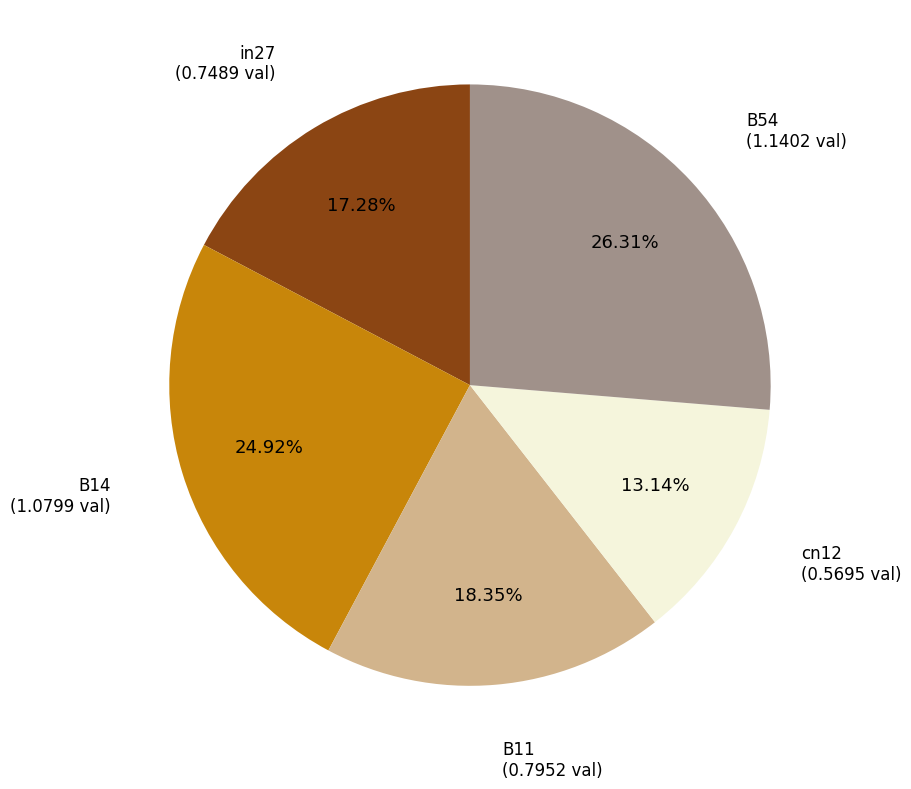

What percentage is NOT represented by cn12?

86.9%